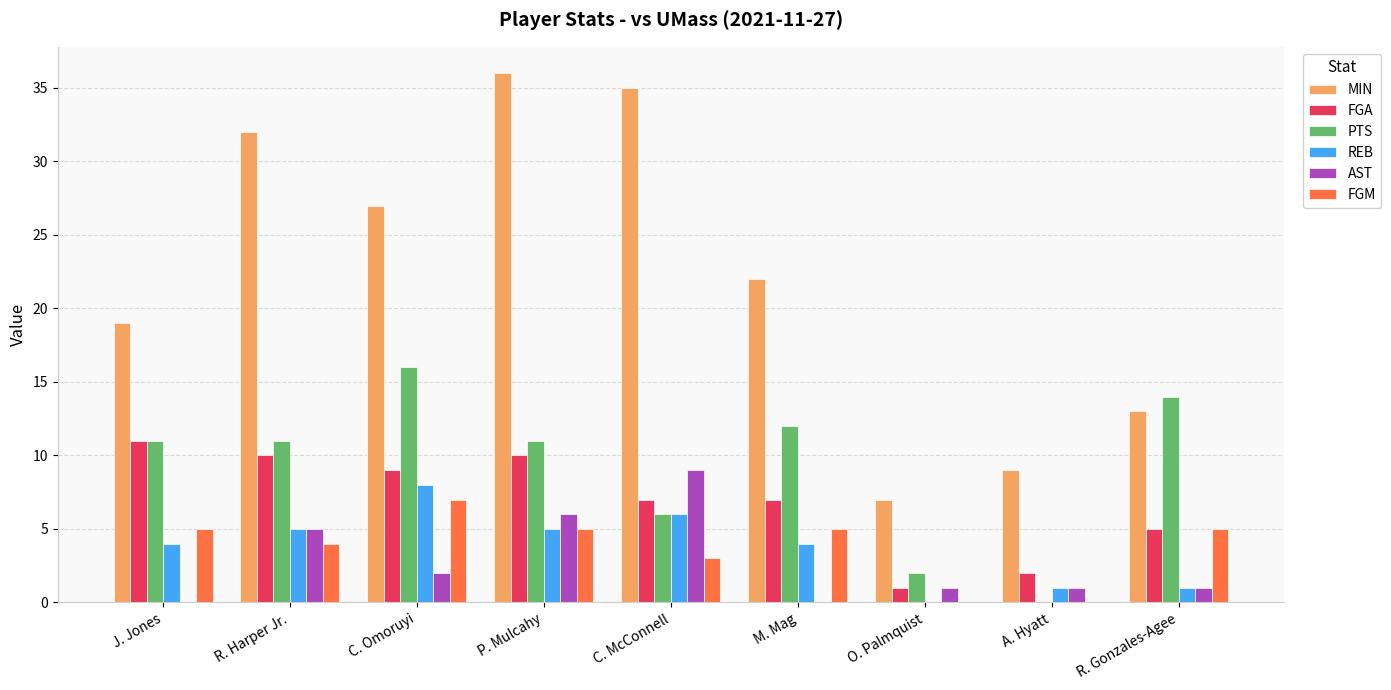

Where does the AST series first go above 1?

R. Harper Jr.